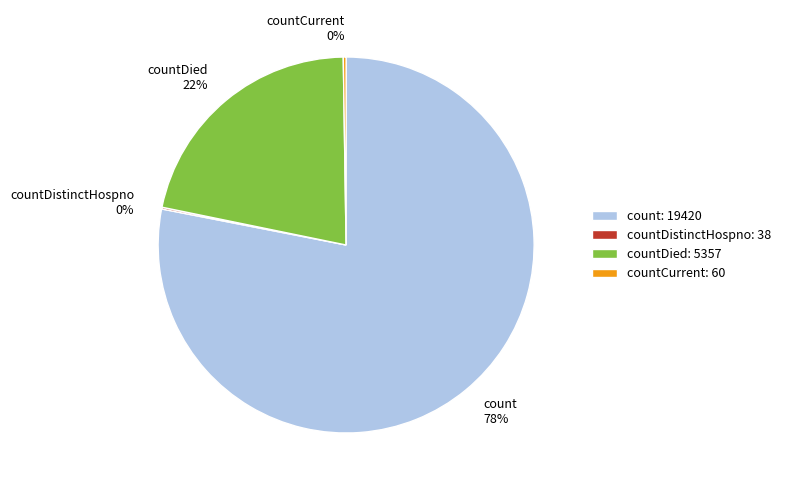

Is it true that countDied 22% is 22% of the pie?

True